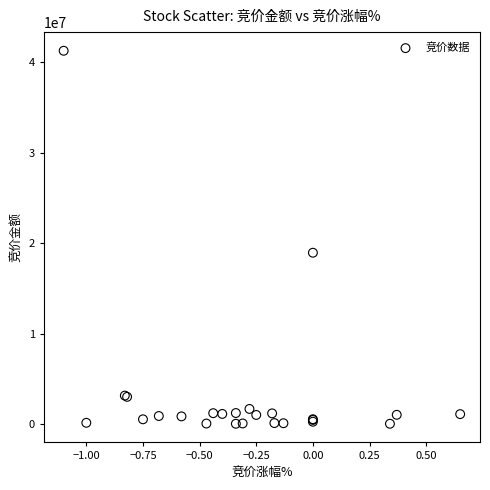

What Y value in the scatter plot is closest to 20649204?

18940074